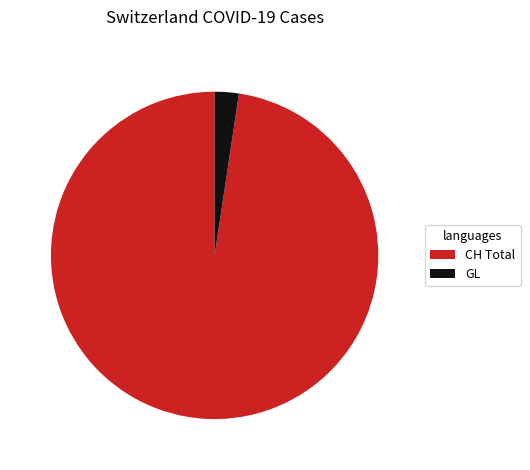

Which category has the biggest portion of the pie?

CH Total